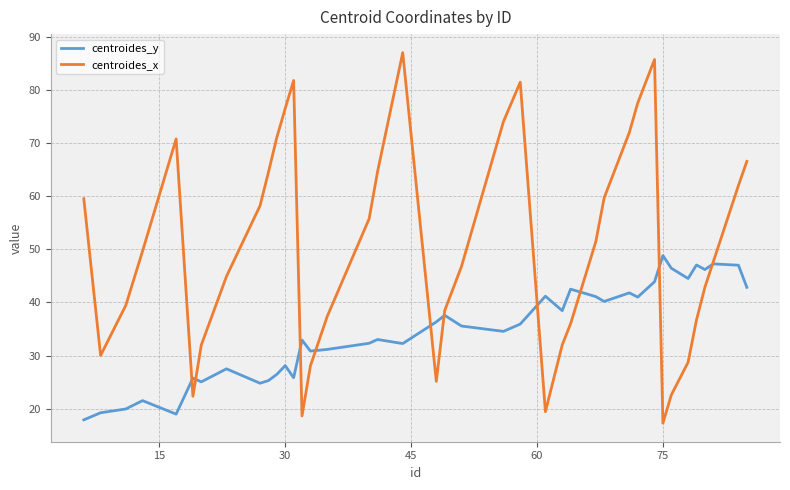

List the series in order of their peak value, lowest first.

centroides_y, centroides_x